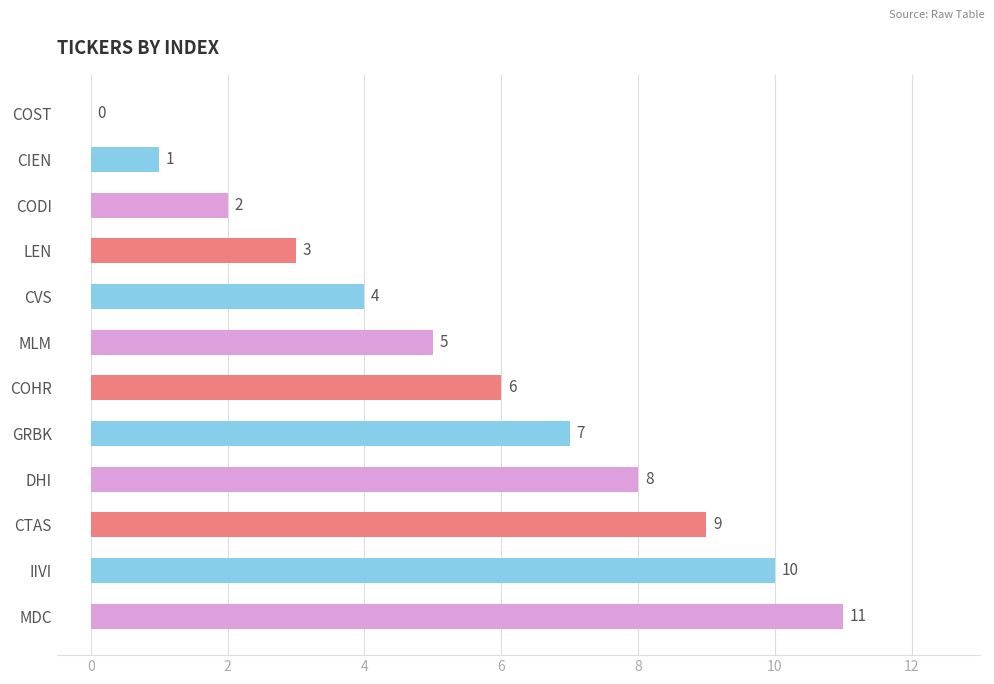

What is the sum of the values at CODI and MDC?

13